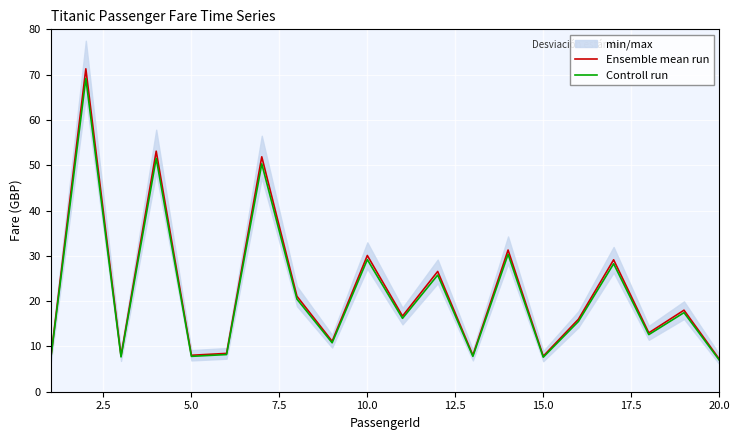

How many lines are shown in the chart?

2